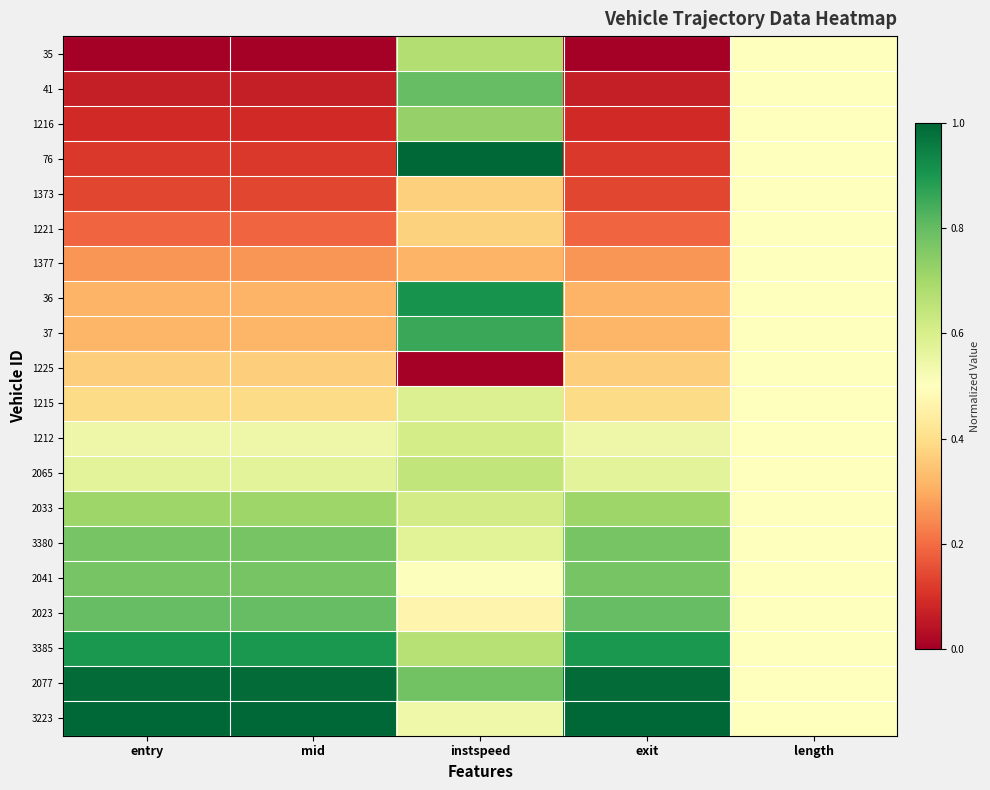

Which series has the widest spread of values?

76